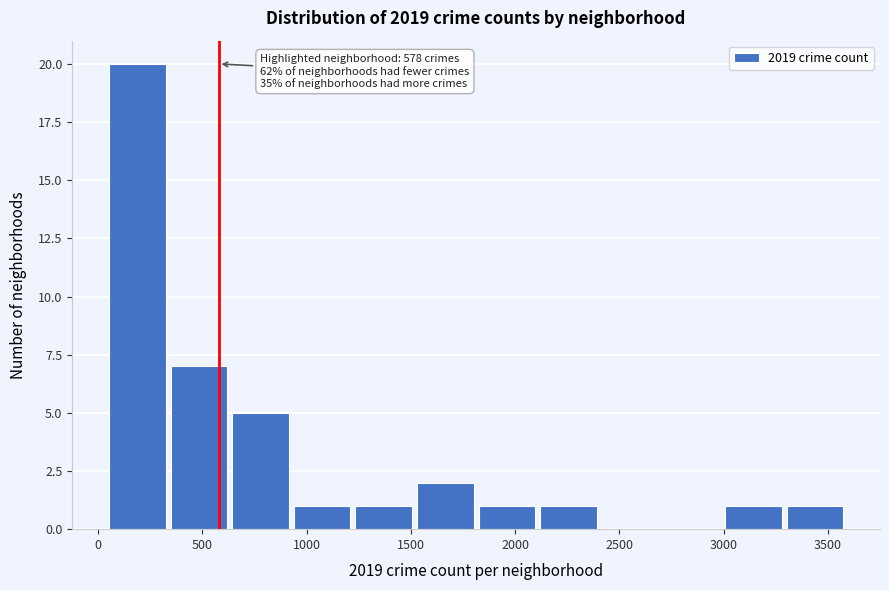

Over which range of the x-axis is the bar tallest?

50 to 350